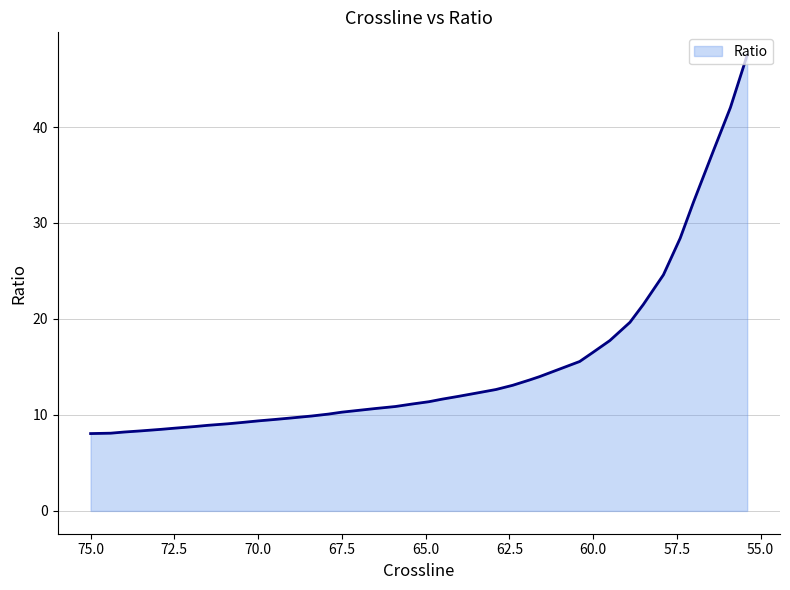

How many lines are shown in the chart?

1